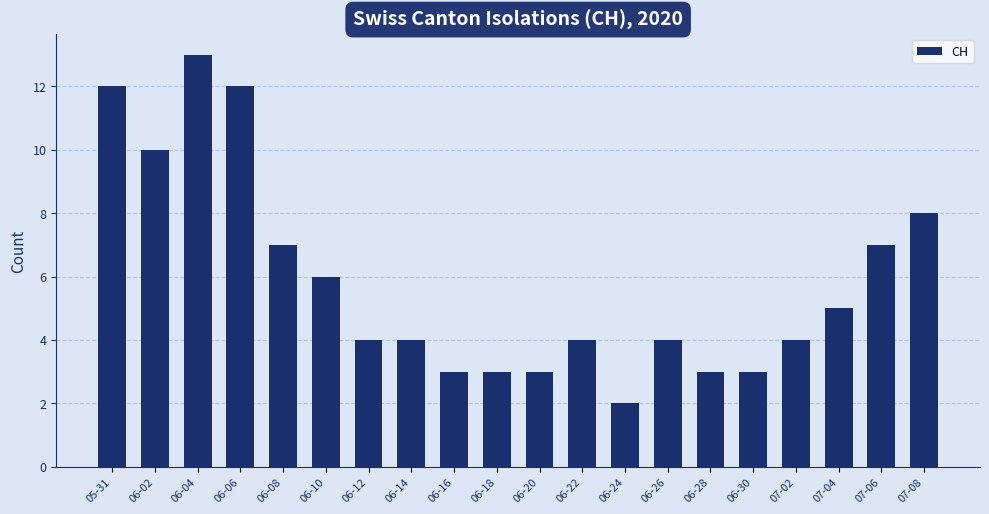

Approximately how many times larger is the value at 05-31 compared to 06-30?

4.0